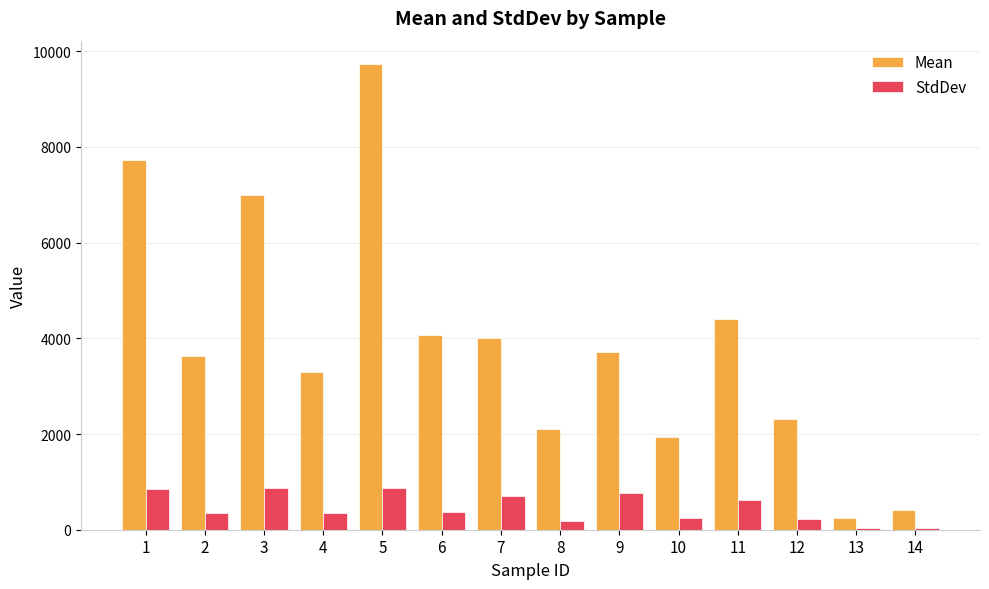

Between 4 and 10, which series saw the biggest shift?

Mean